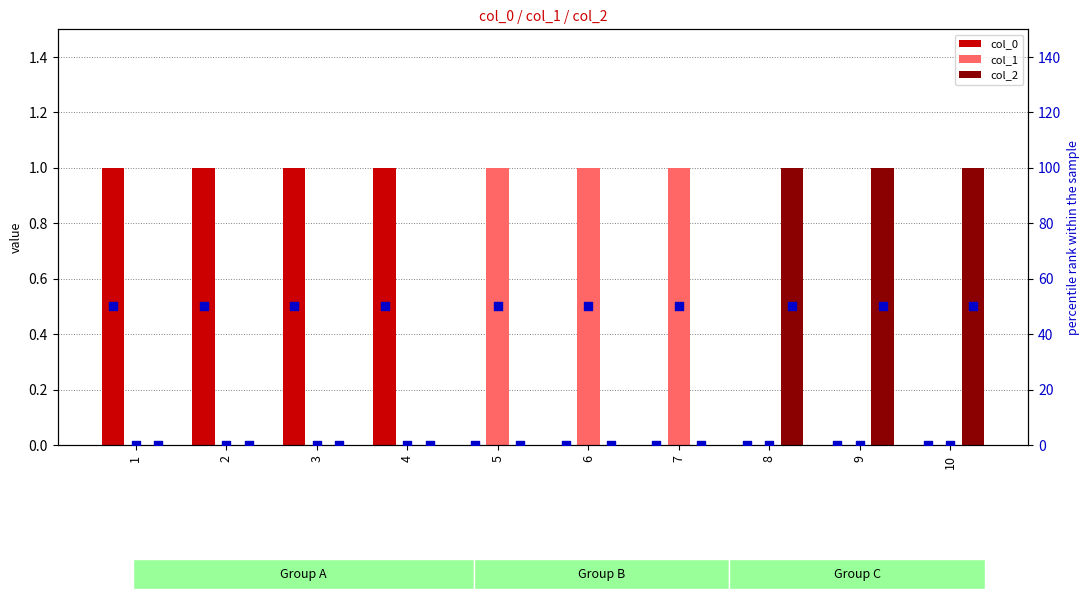

Which series reaches the minimum Y coordinate?

col_0